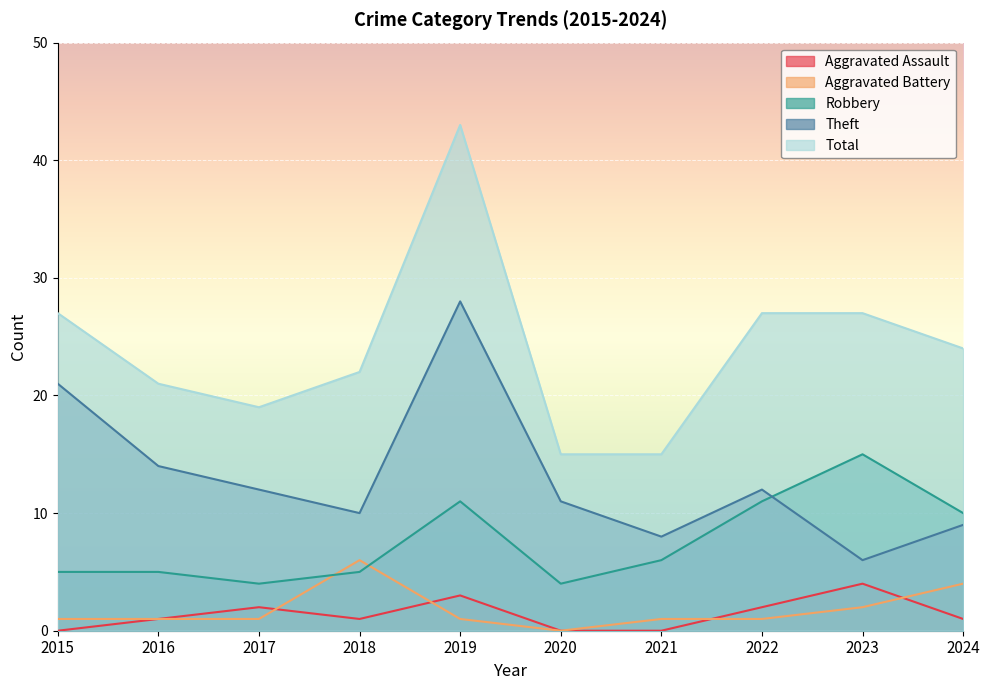

In Total, how many points are higher than both neighbors (excluding endpoints)?

1